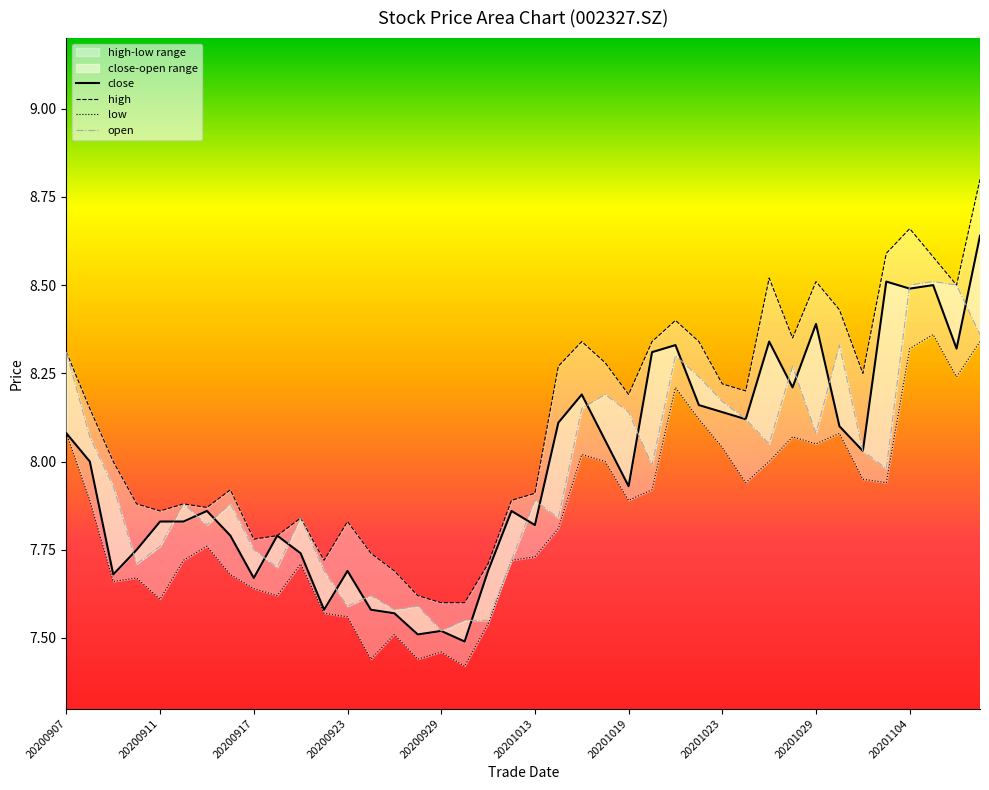

What is the label of the 1st point from the left?

20200907